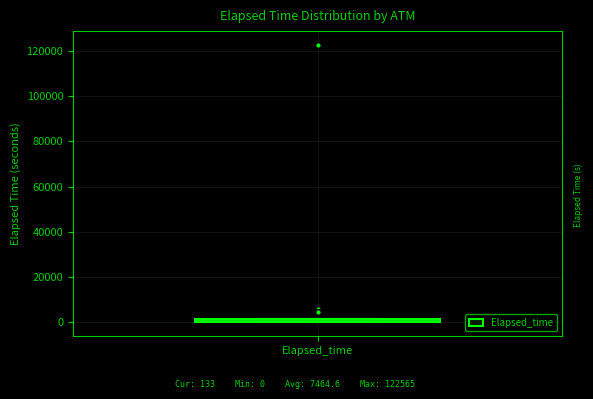

Where is the lower edge of the box for Elapsed_time on the y-axis? The values are not printed on the chart, so give them approximately, as read against the axis.

0